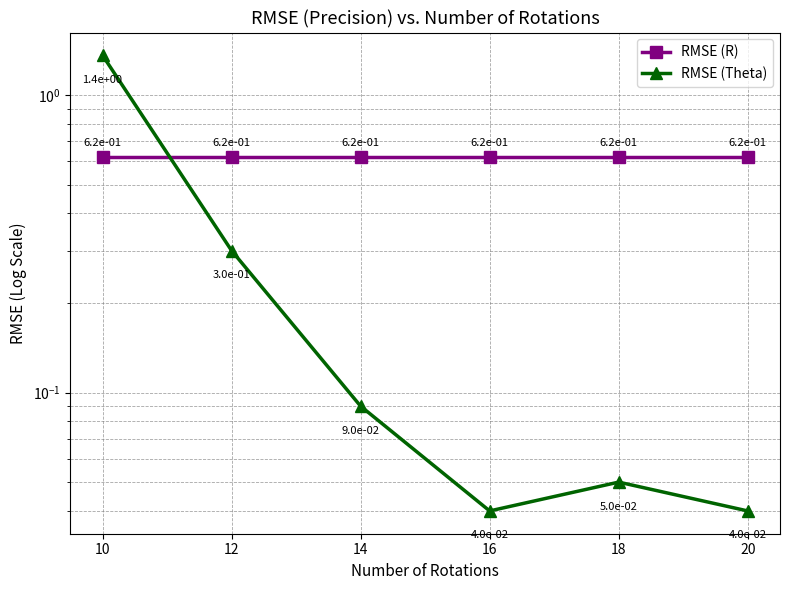

Which series changed the most between 10 and 20?

RMSE (Theta)